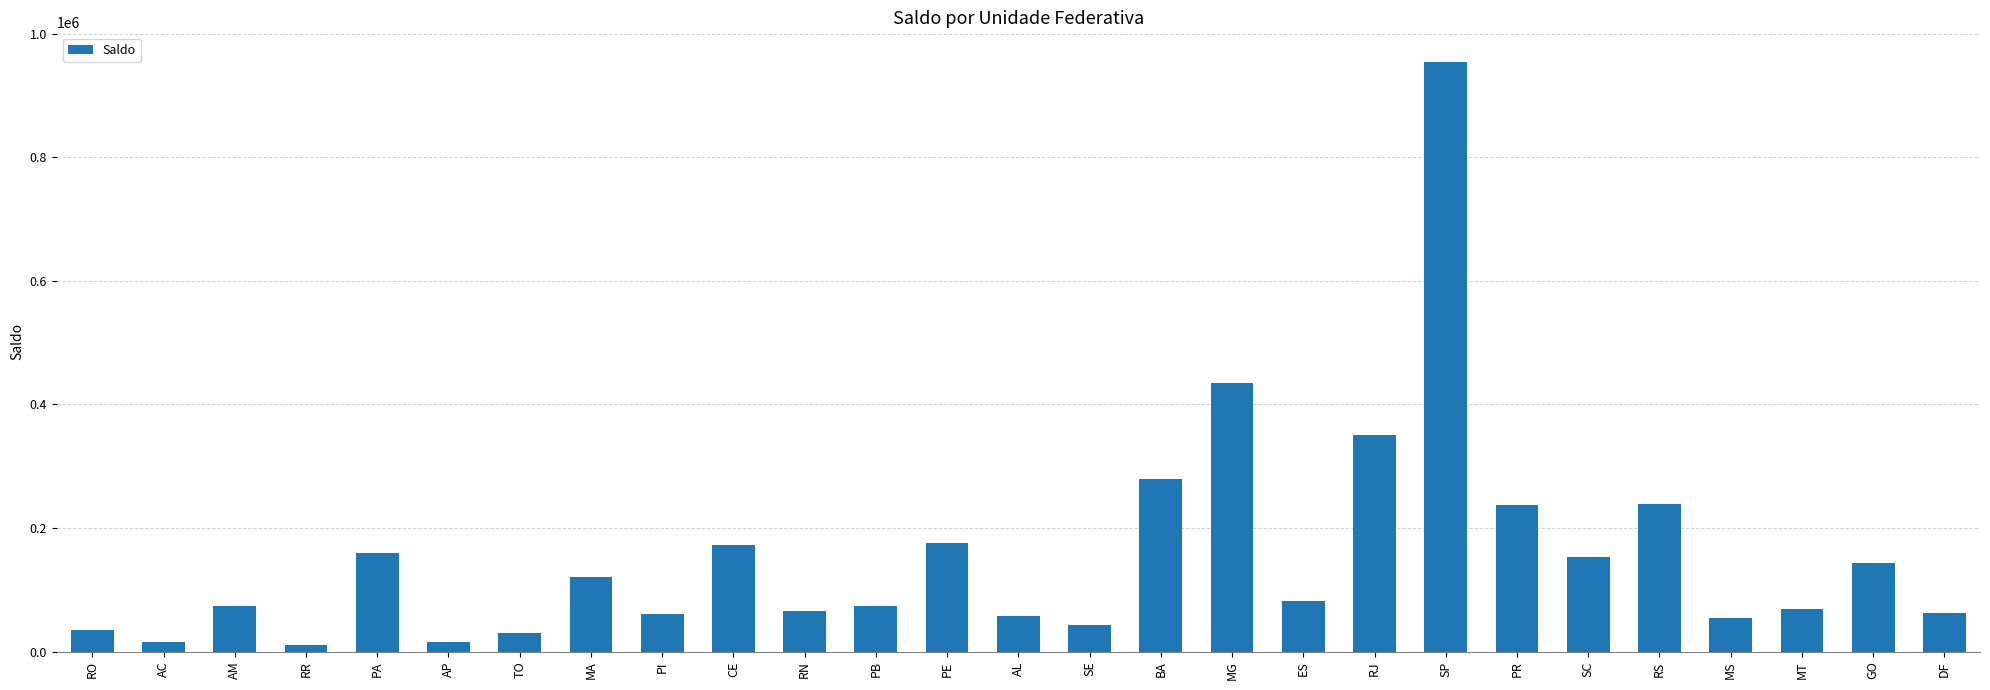

What is the sum of all values?

4165509